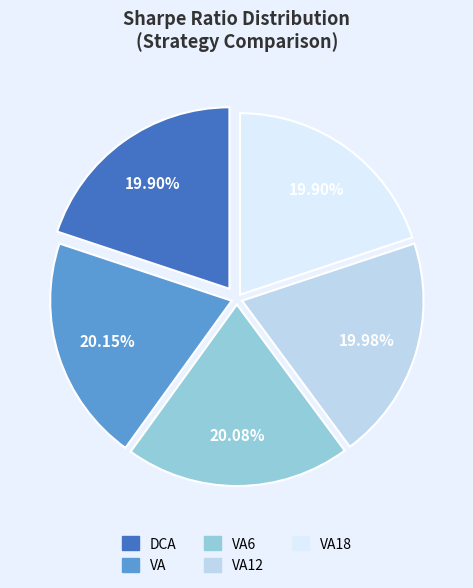

Is there a majority slice in this chart?

No